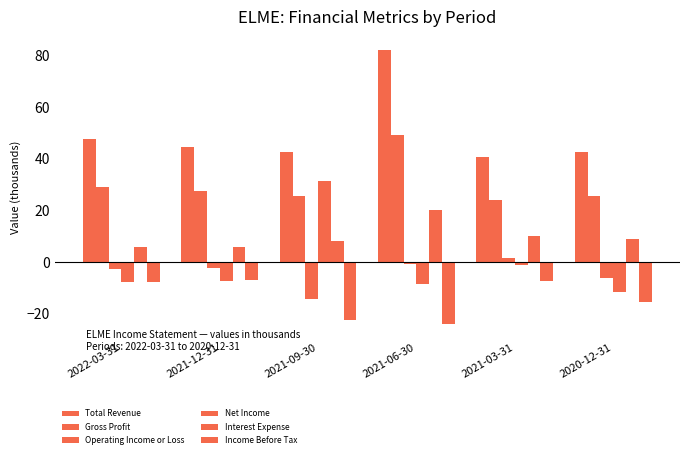

What is the difference between the maximum and minimum values in the Total Revenue series?

41.3